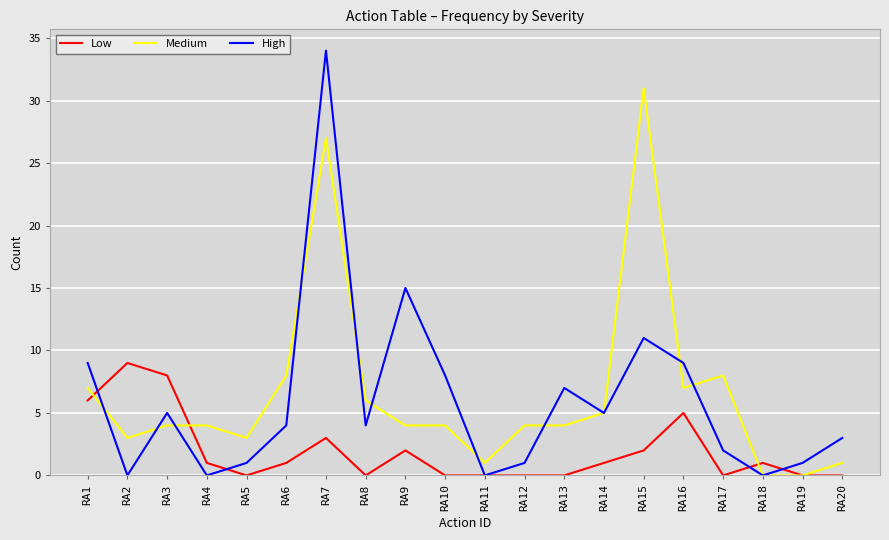

Which series has the widest spread of values?

High